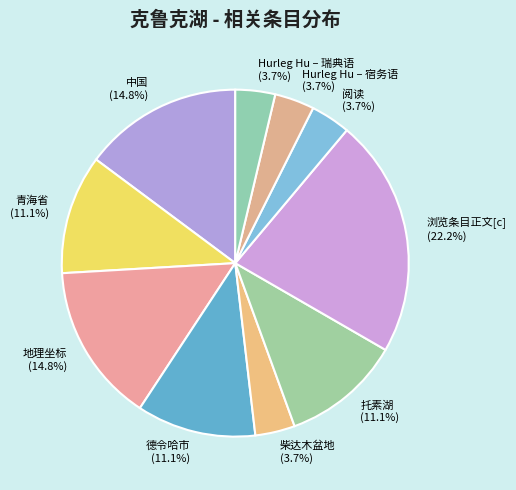

The 德令哈市 slice represents 11% of the pie. True or false?

True